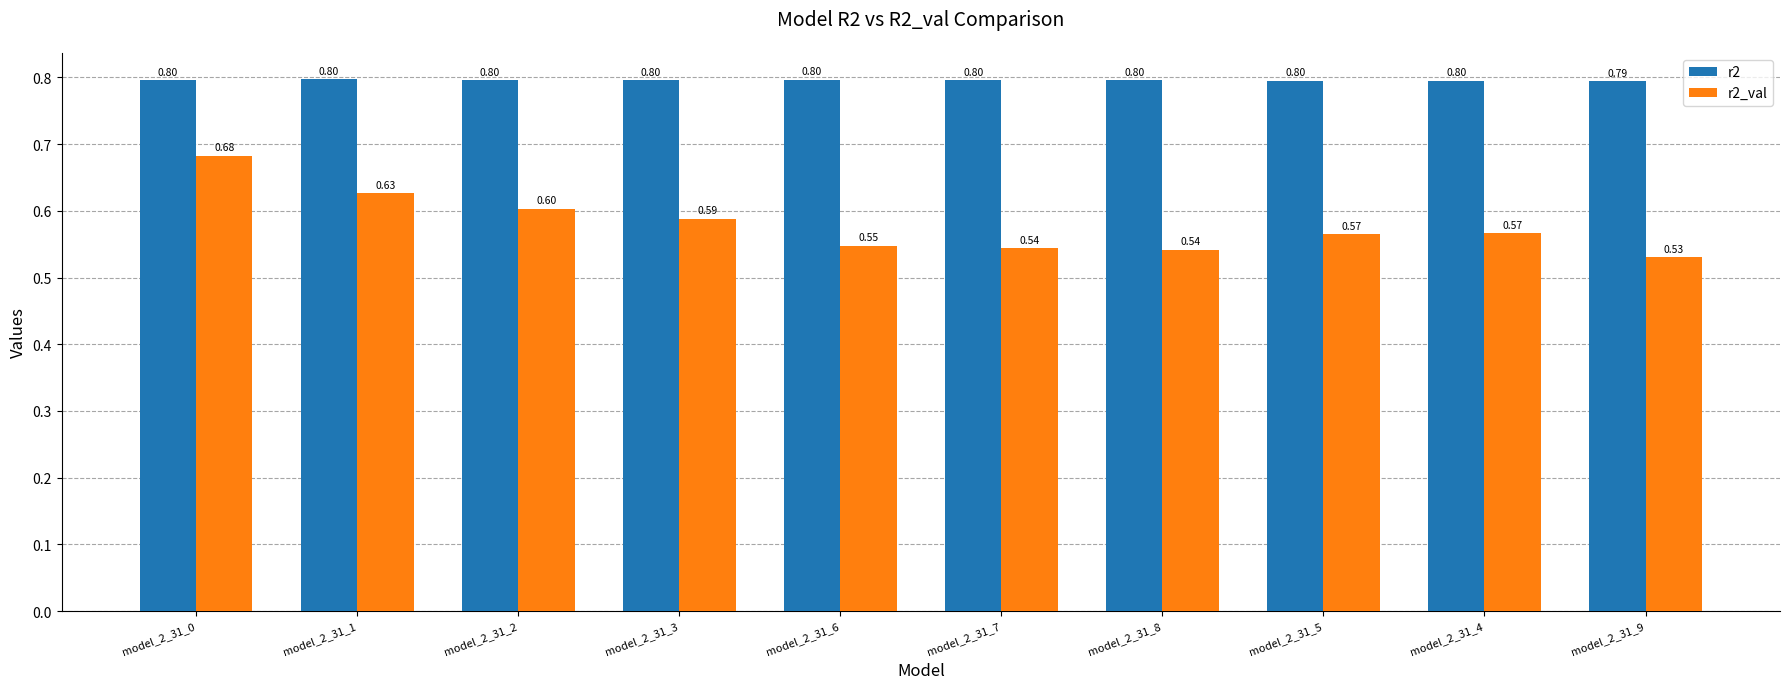

At which label does r2_val reach its peak?

model_2_31_0